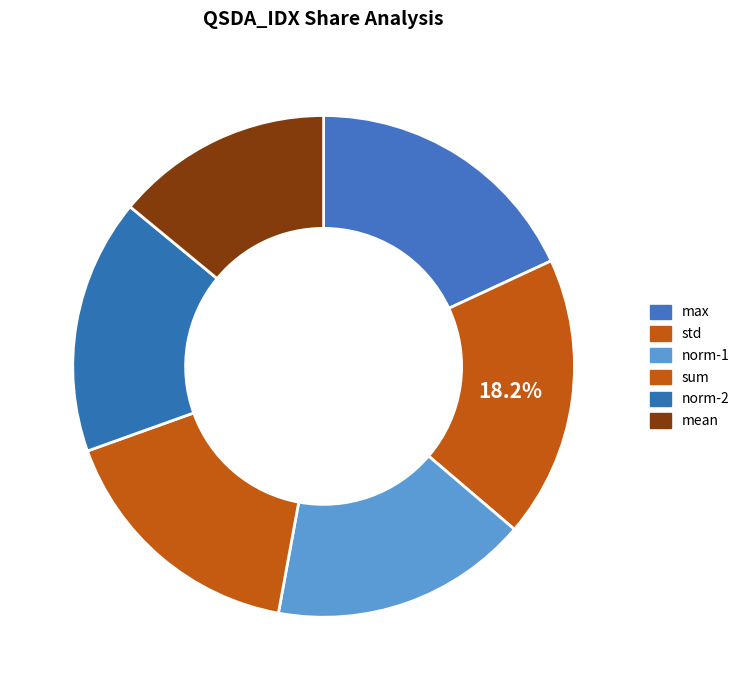

Does any single category account for the majority?

No